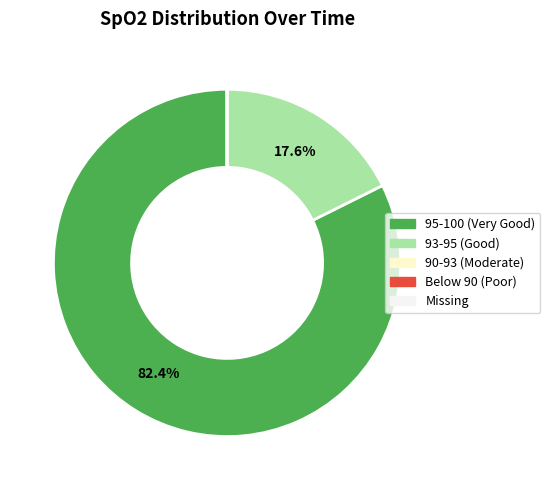

Does any single category account for the majority?

Yes